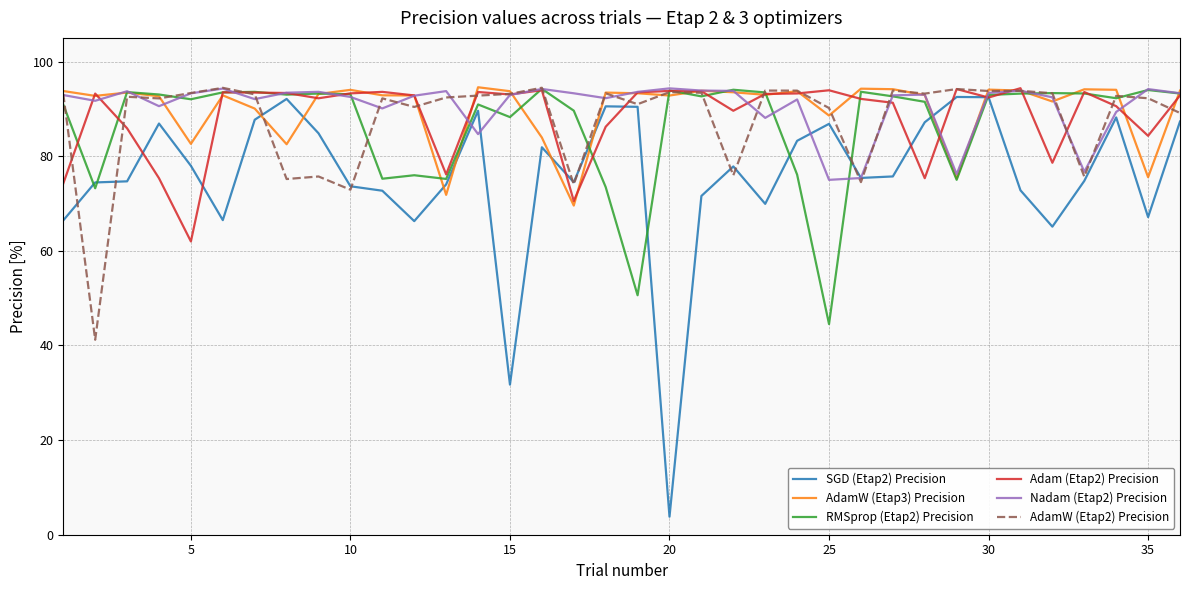

What is the highest value of the SGD (Etap2) Precision series?

92.5